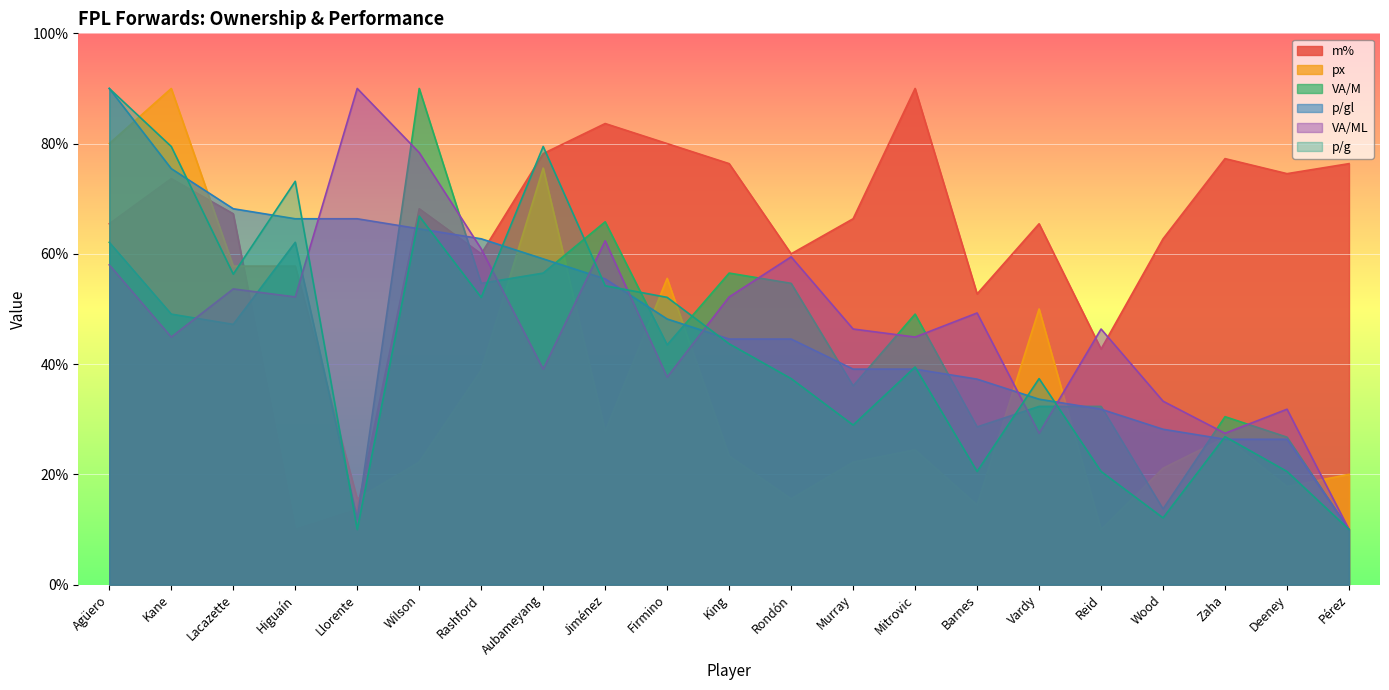

How many lines are shown in the chart?

6